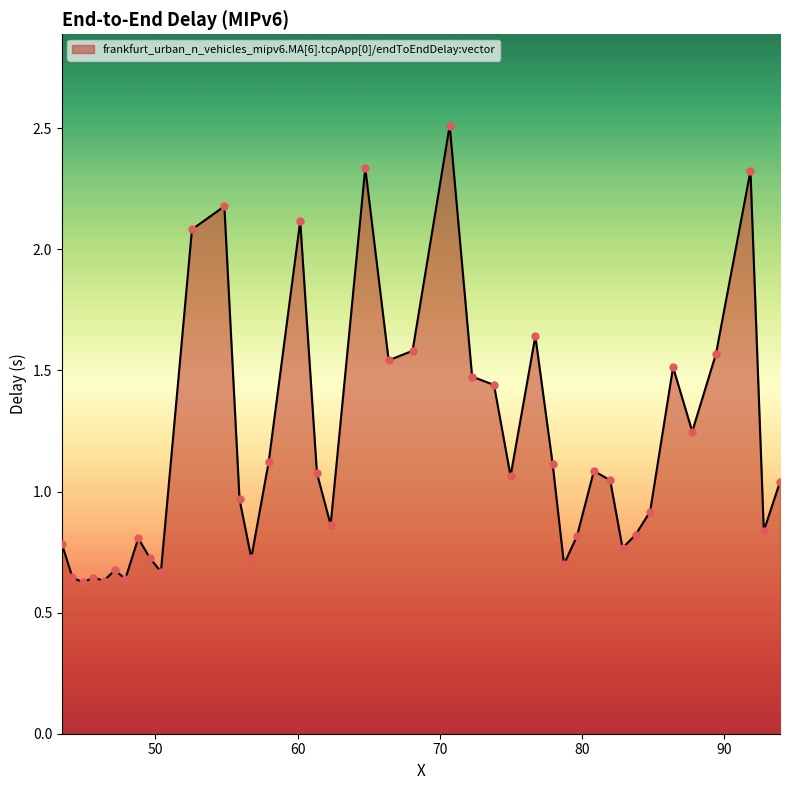

What is the maximum value shown in the chart?

2.5